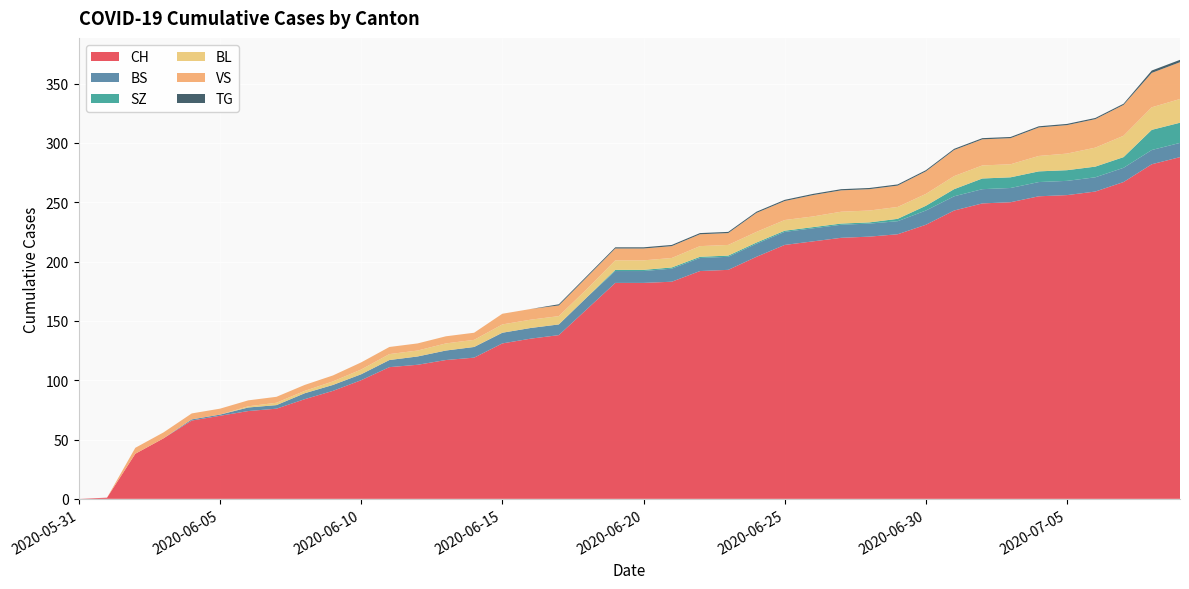

Reading right to left, what are all the values shown in this chart?

CH: 288	282	267	259	256	255	250	249	243	231	223	221	220	217	214	204	193	192	183	182	182	160	138	135	131	119	117	113	111	100	91	84	76	74	70	66	51	38	1	0
BS: 12	12	12	12	12	12	12	12	12	12	11	11	11	11	11	11	11	11	11	10	10	10	9	9	9	9	8	7	6	5	5	5	3	3	1	1	0	0	0	0
SZ: 17	17	9	9	9	9	9	9	6	4	2	1	1	1	1	1	1	1	1	1	1	0	0	0	0	0	0	0	0	0	0	0	0	0	0	0	0	0	0	0
BL: 20	19	18	16	14	13	11	11	11	10	10	10	10	9	9	9	9	9	8	8	8	7	7	7	7	6	6	5	5	4	3	2	2	1	0	0	0	0	0	0
VS: 31	29	26	24	24	24	22	22	22	19	18	18	18	18	16	16	10	10	10	10	10	10	9	9	9	6	6	6	6	6	5	5	5	5	5	5	5	5	0	0
TG: 2	2	1	1	1	1	1	1	1	1	1	1	1	1	1	1	1	1	1	1	1	1	1	0	0	0	0	0	0	0	0	0	0	0	0	0	0	0	0	0